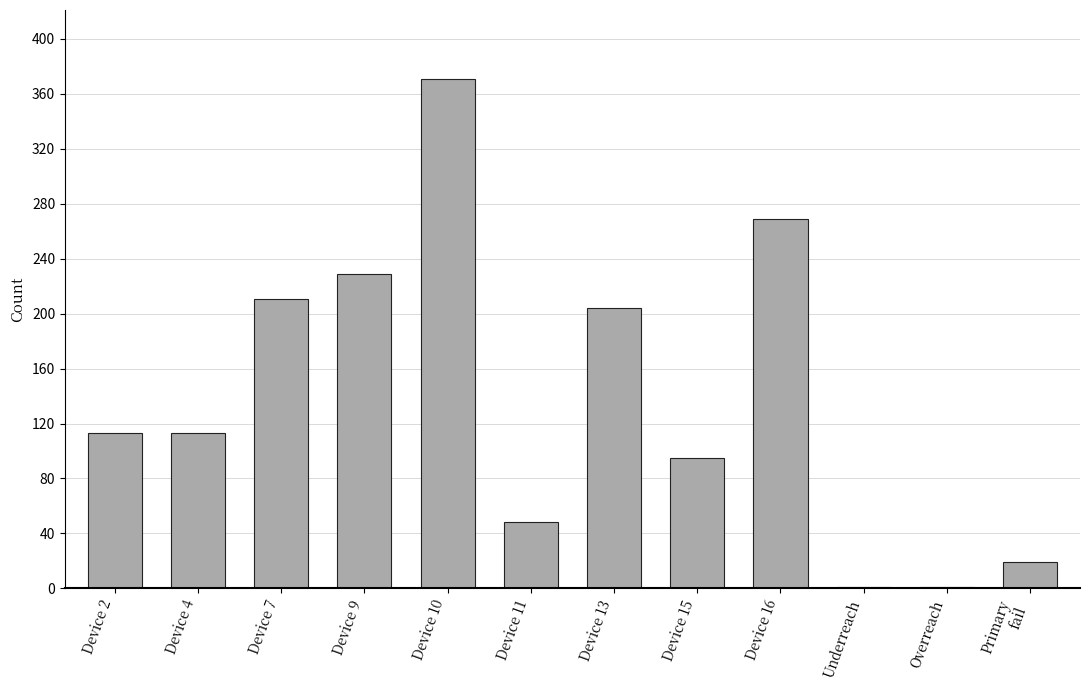

Reading right to left, transcribe all the data shown in this chart.

19	1	1	269	95	204	48	371	229	211	113	113